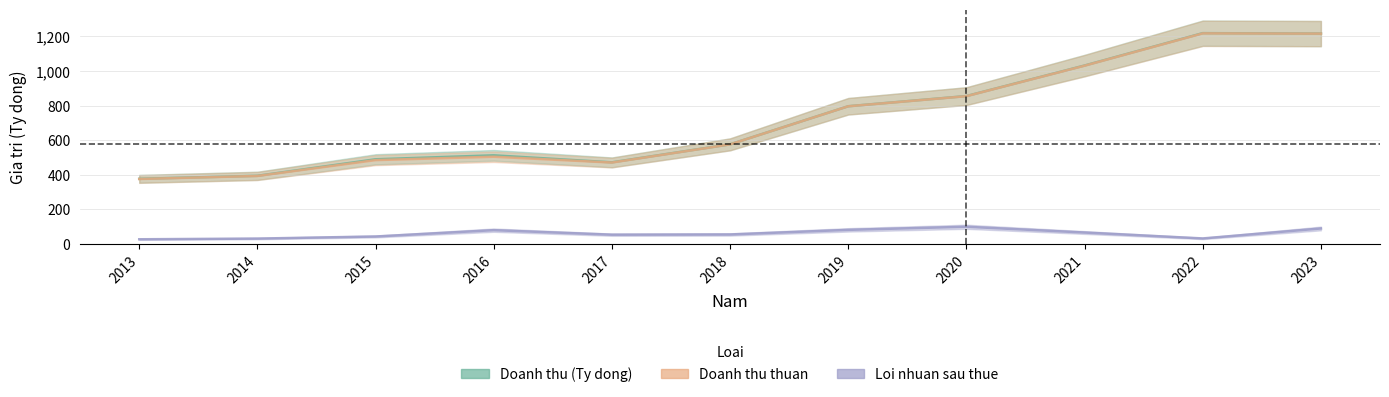

True or false: Doanh thu (Ty dong) has more than 2 points higher than both neighbors.

False